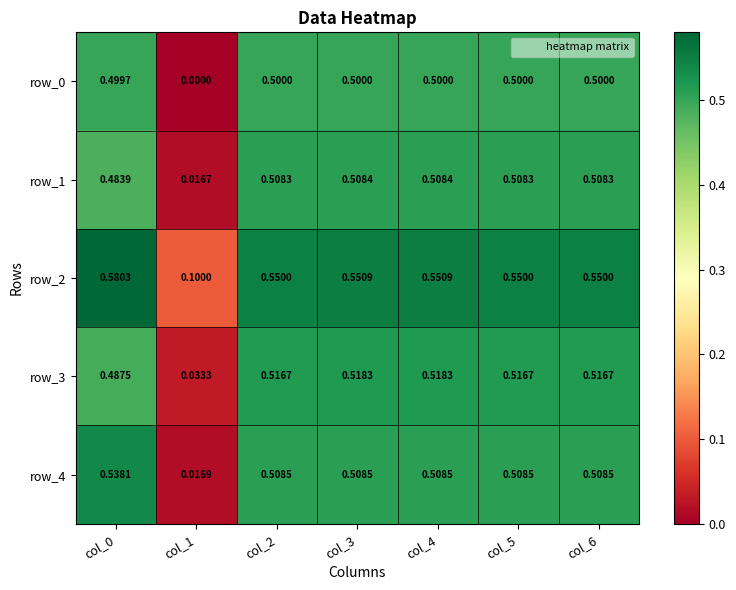

Is the value of row_0 at col_0 greater than the value of row_1 at col_5?

No